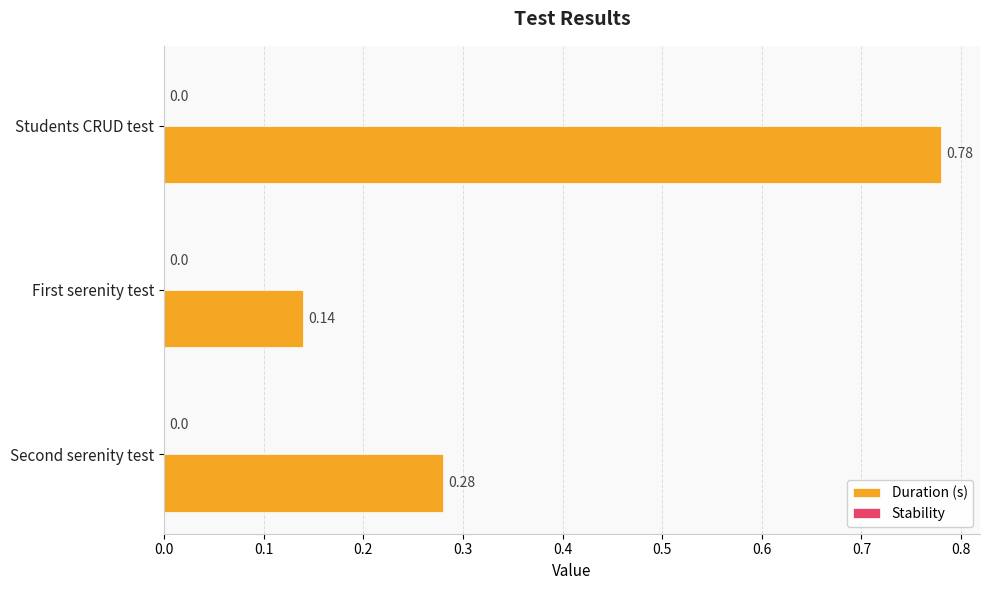

Where is the data nearest to the value 0?

First serenity test